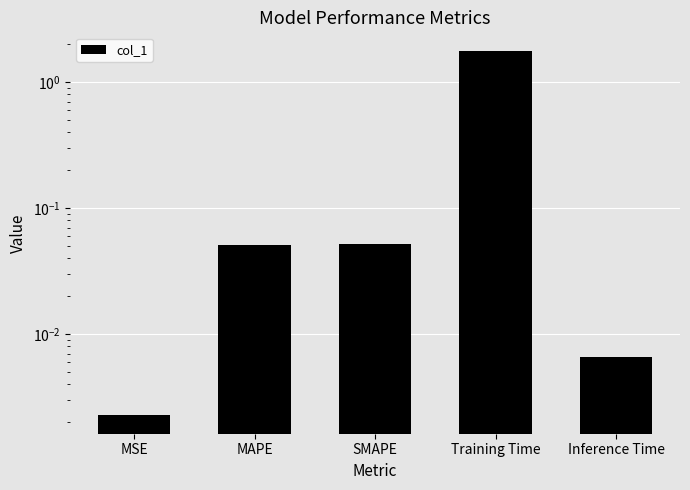

At which category does the chart reach its peak across all series?

Training Time